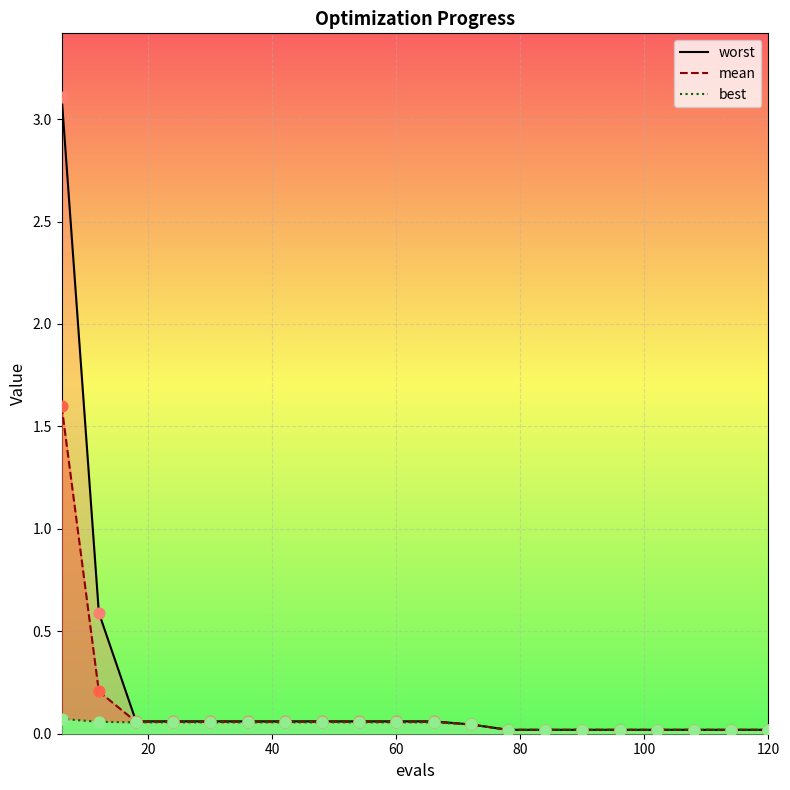

What is the total value across all series at 72?

0.1